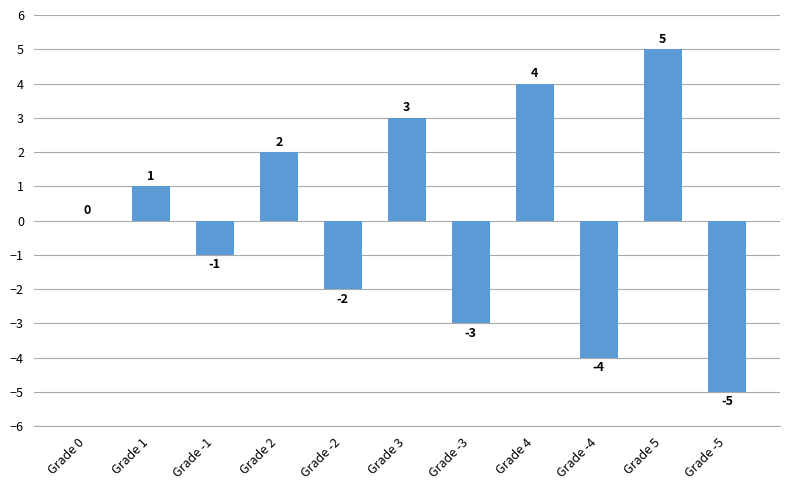

What is the change in value from Grade 1 to Grade 3?

+2